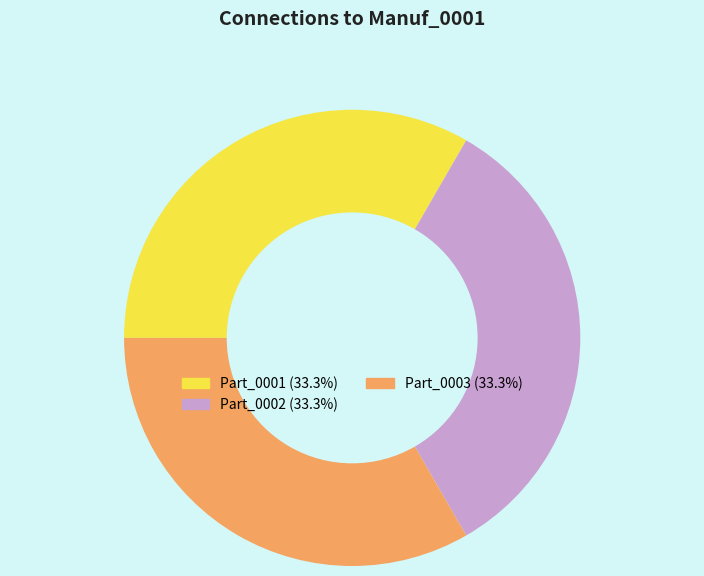

Is there a majority slice in this chart?

No